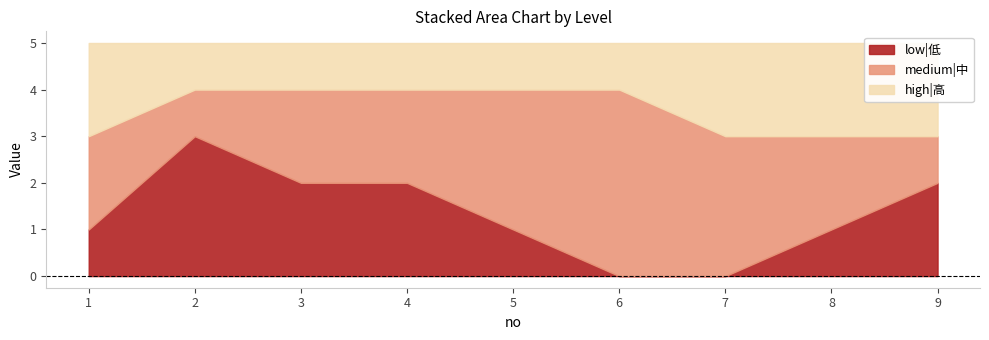

Does the chart have visible grid lines?

No